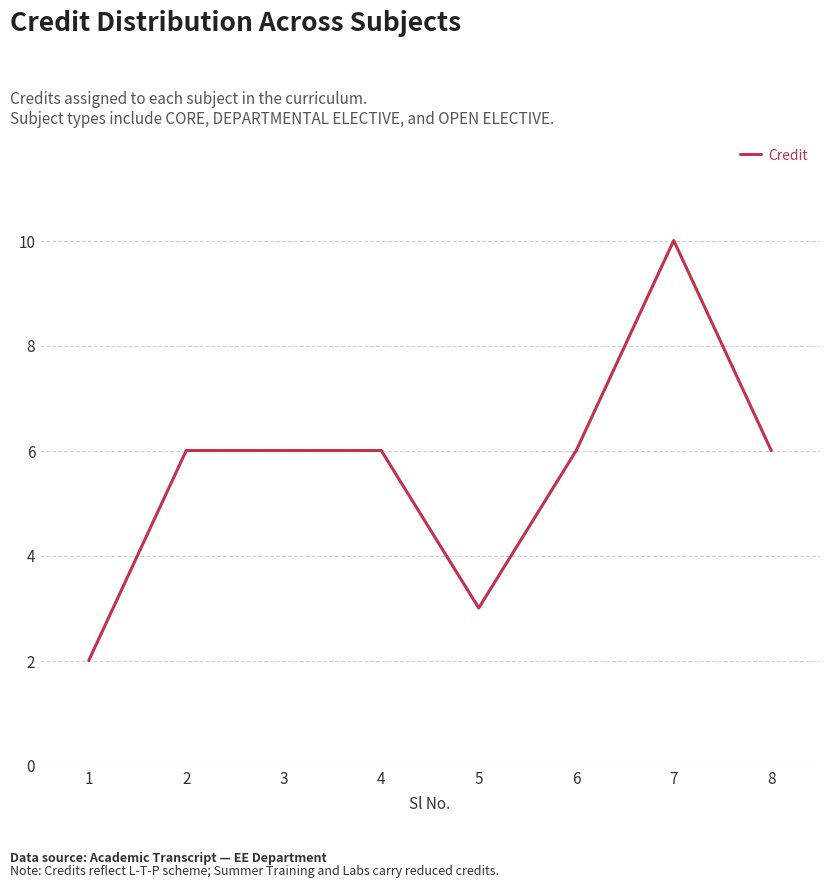

The value at 2 is 6. True or false?

True